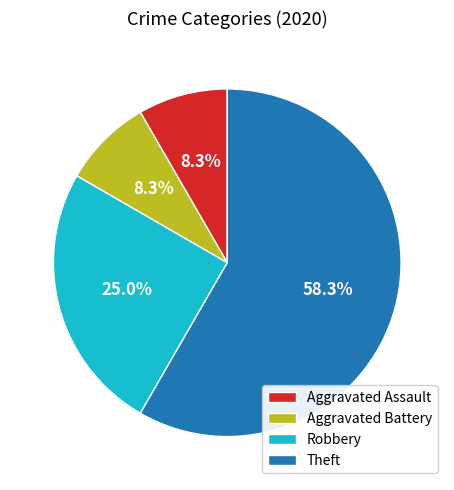

Do Theft and Robbery together represent more than half of the pie?

Yes